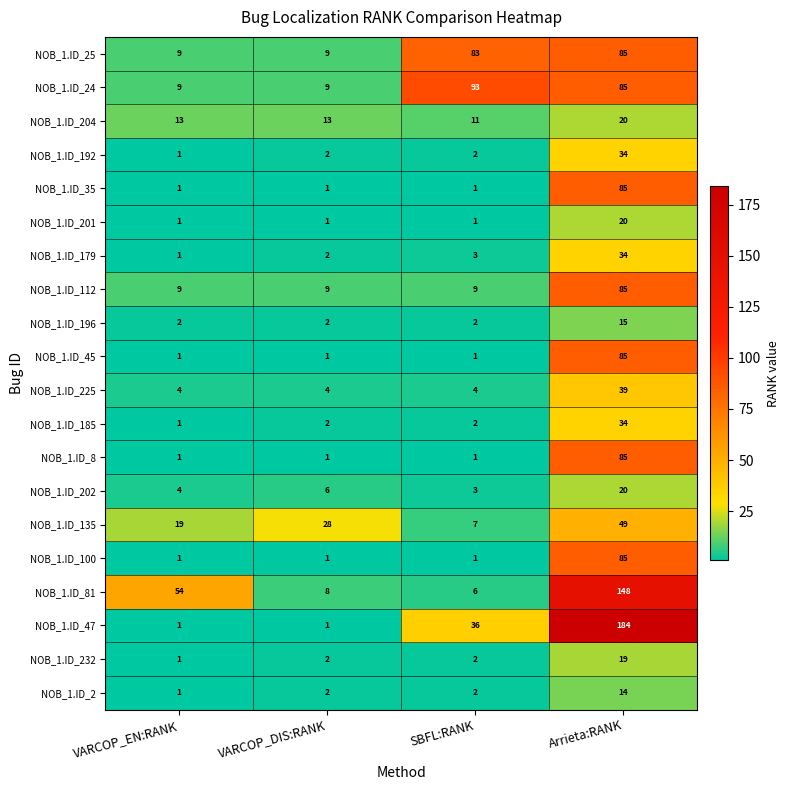

What is the total value across all series at Arrieta:RANK?

1225